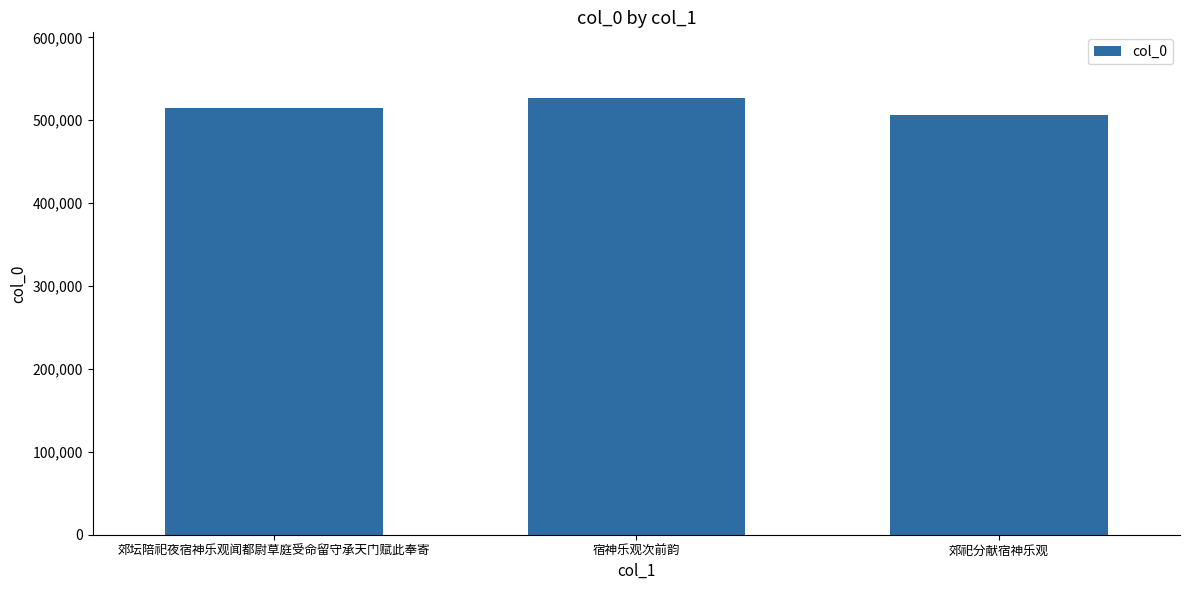

What is the difference between the values at 郊祀分献宿神乐观 and 郊坛陪祀夜宿神乐观闻都尉草庭受命留守承天门赋此奉寄?

7878